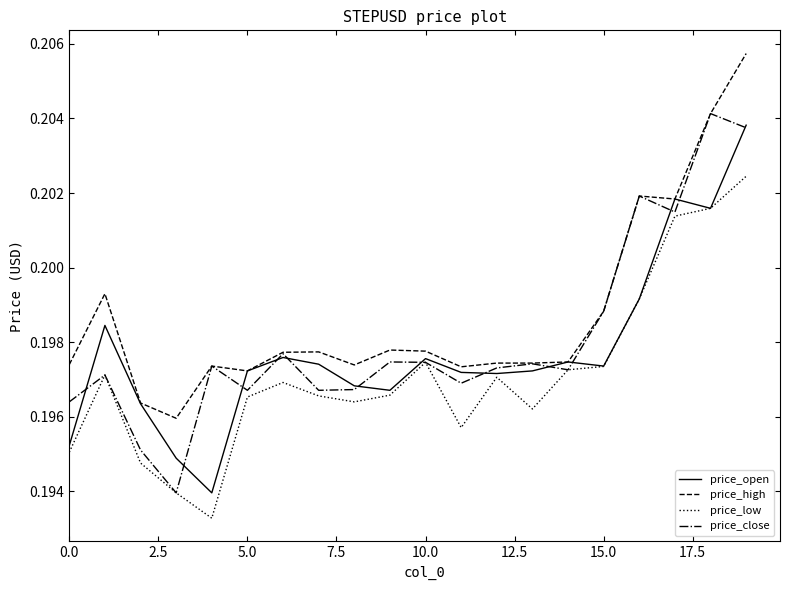

True or false: price_open and price_low cross at least once.

False